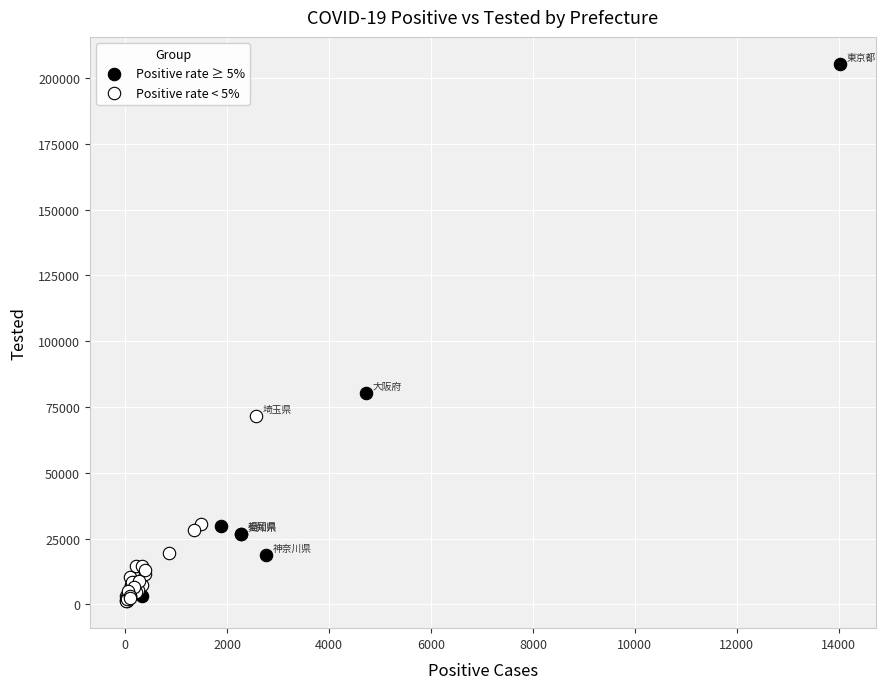

Which series reaches the maximum Y coordinate?

Positive rate ≥ 5%